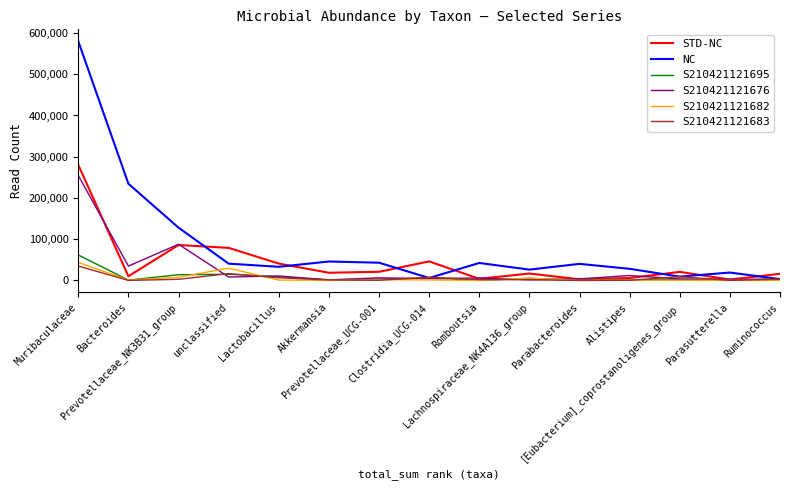

What is the difference between the highest and lowest values at Ruminococcus?

15834